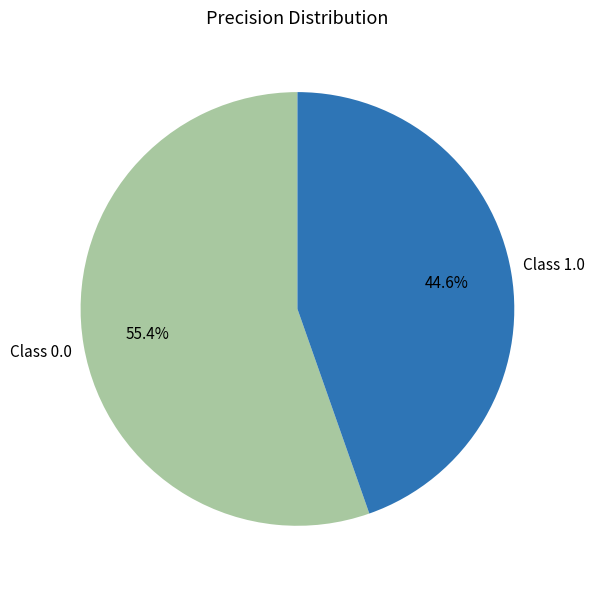

Is there any slice that represents more than half of the pie?

Yes